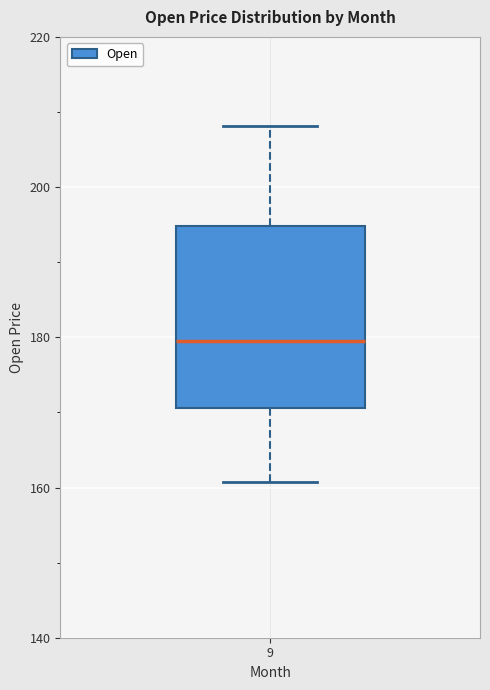

Transcribe this box plot: give where the median line is, the range the box spans, and where the two whiskers end, as read against the y-axis. The values are not printed on the chart, so give them approximately, as read against the axis.

median 180, box 170 to 194, whiskers 160 to 208